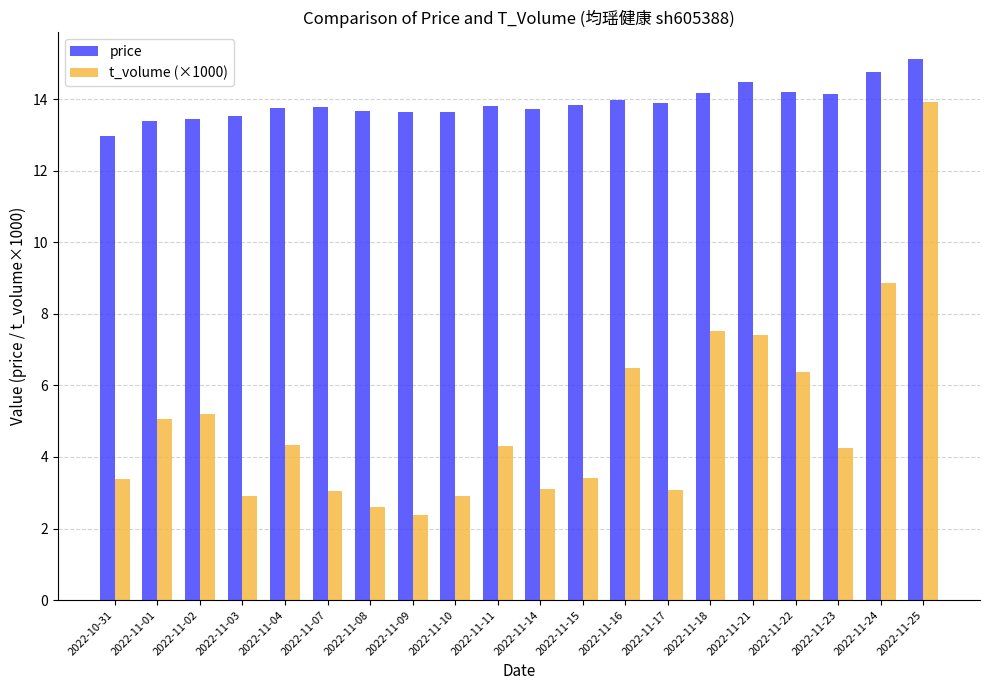

What is the label of the 3rd bar from the left?

2022-11-02